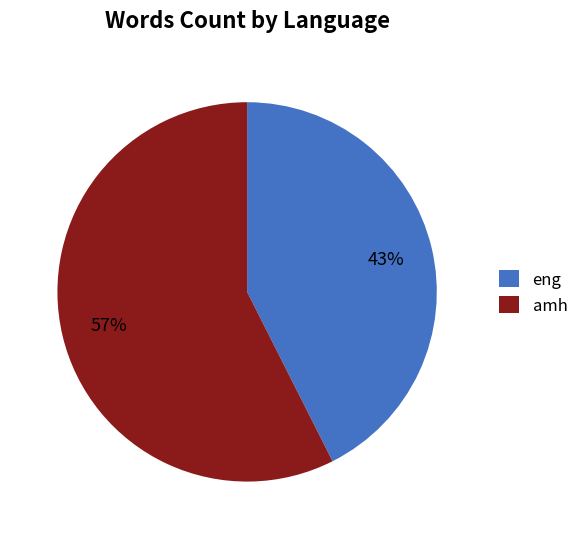

What is the smallest slice in the pie chart?

eng